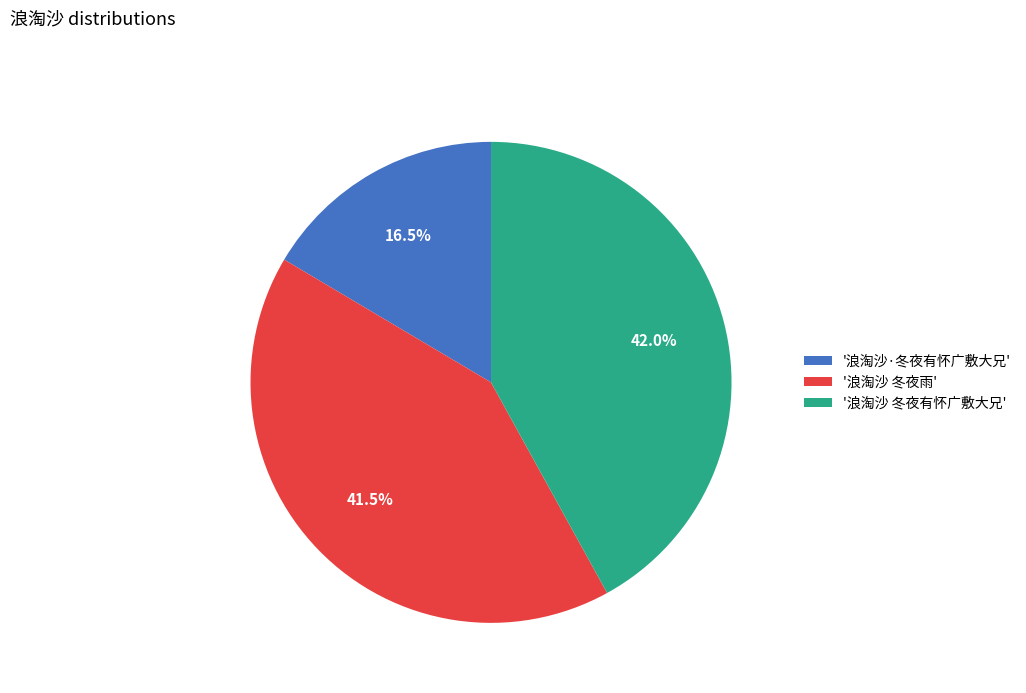

Which category has the smallest portion of the pie?

'浪淘沙·冬夜有怀广敷大兄'